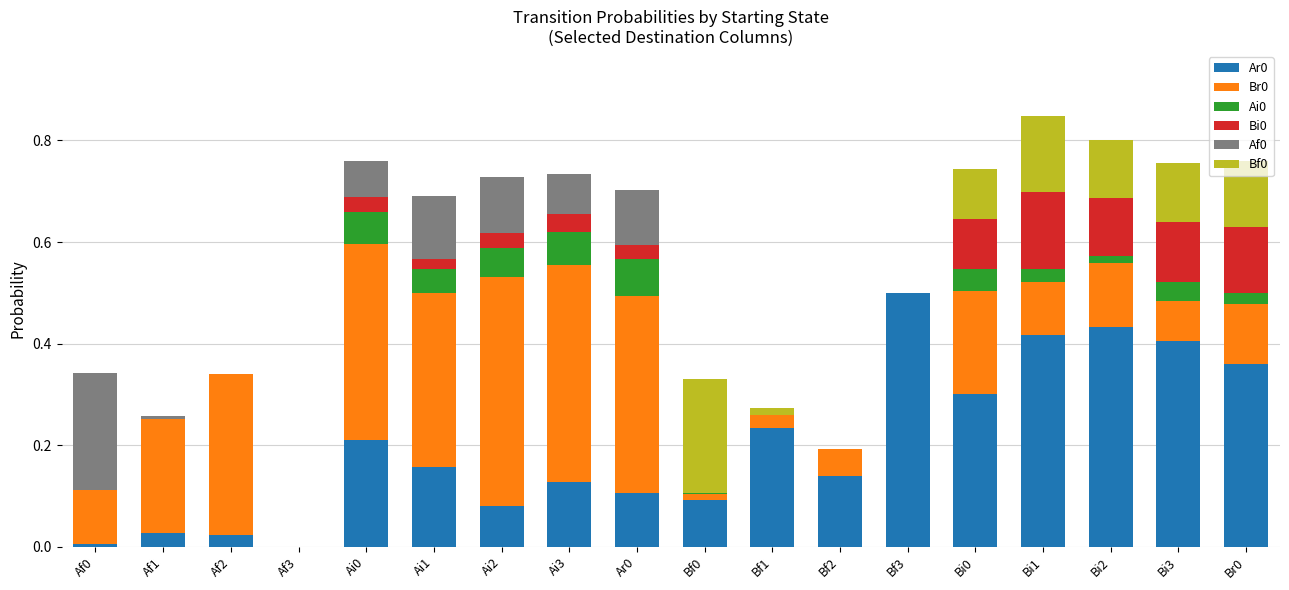

What is the total value across all series at Bi3?

0.8